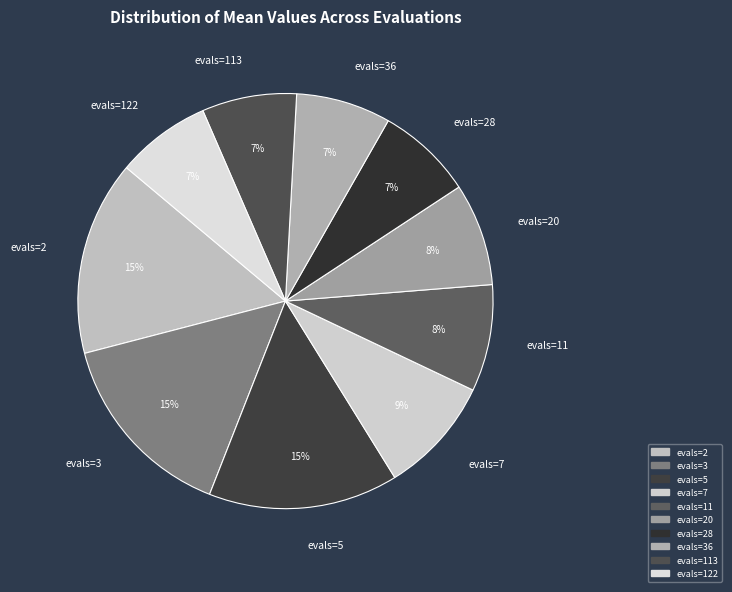

What percentage is the evals=20 slice, to the nearest percent?

8%